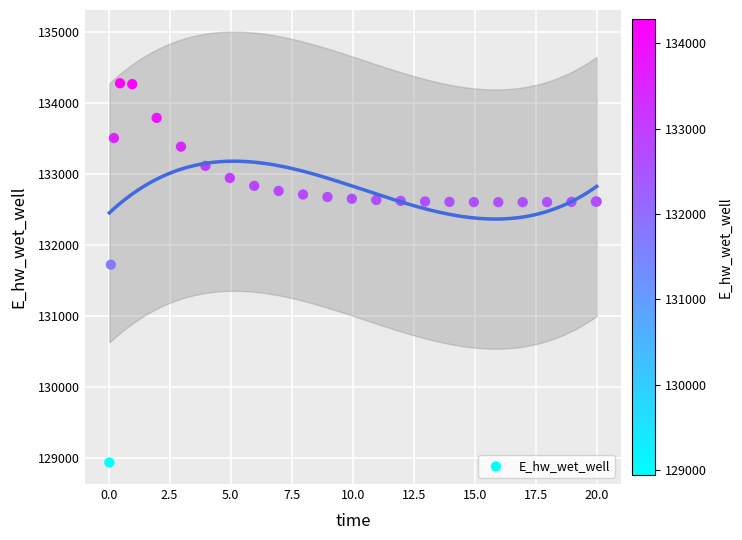

What Y value in the scatter plot is closest to 131612?

131728.3